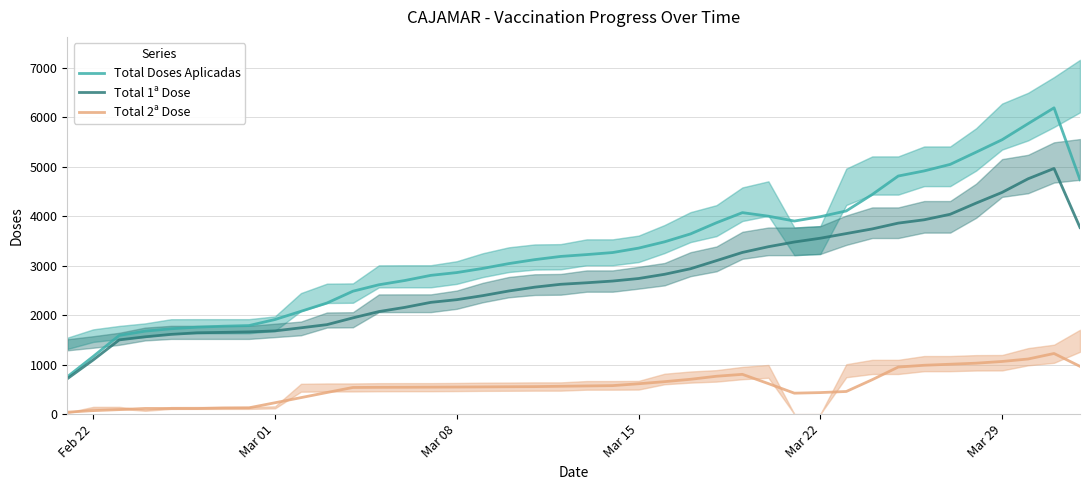

How many data points in Total 2ª Dose are above 553?

20